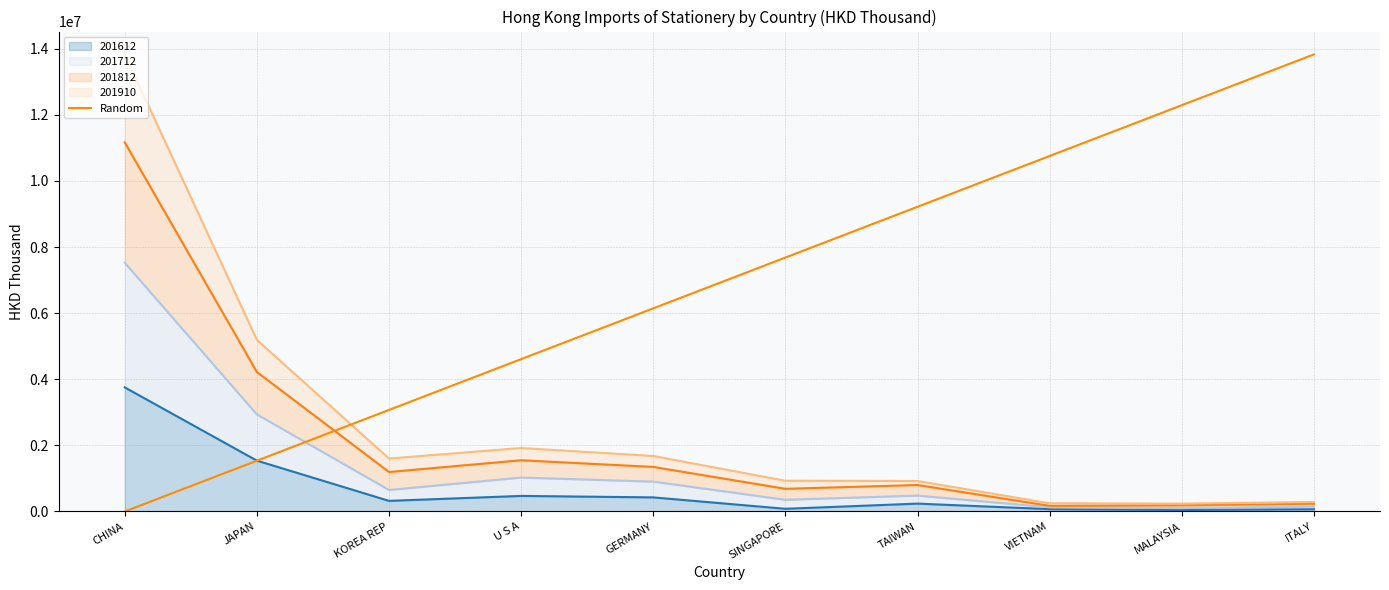

Which label corresponds to the largest value in the chart?

ITALY